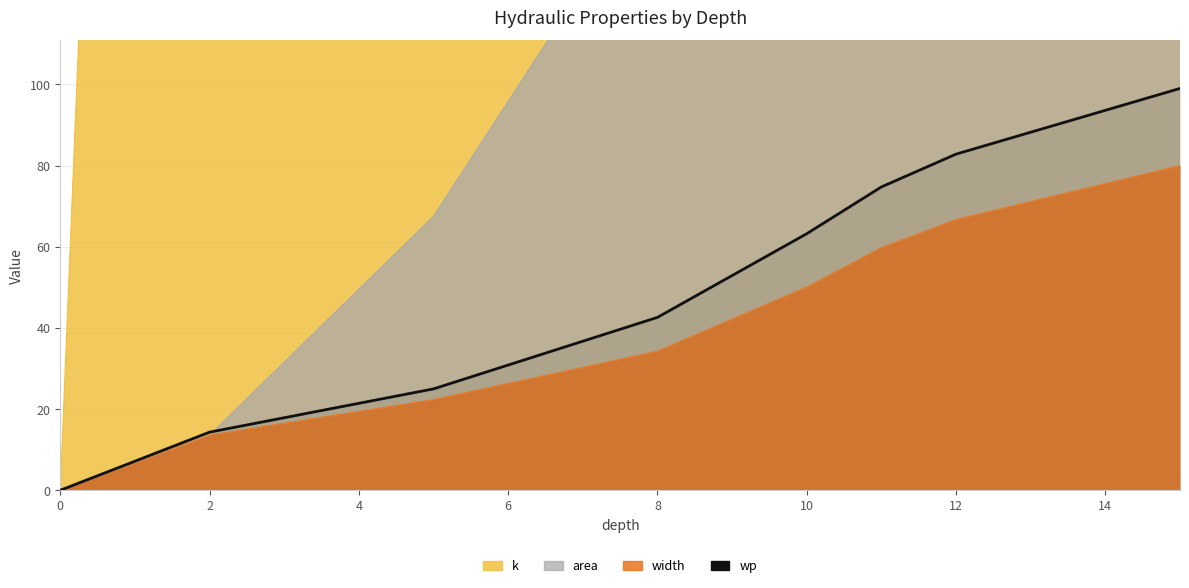

True or false: the data shows 0.0 at 0.

True